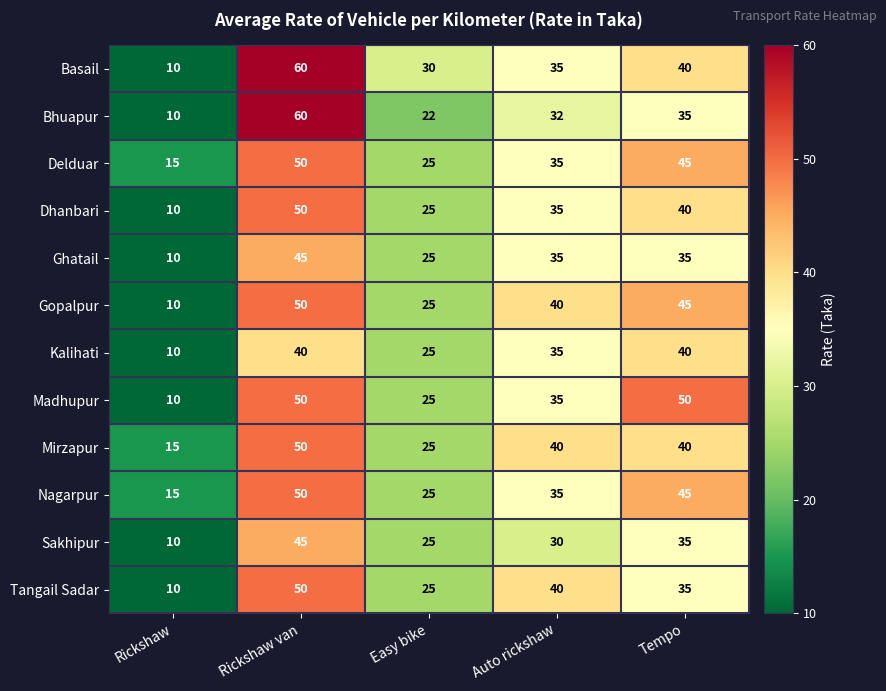

Count the number of data series in this chart.

12